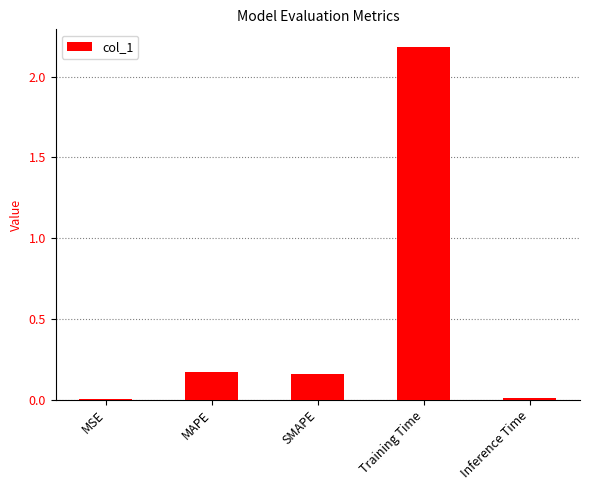

True or false: the data shows 2.2 at Training Time.

True